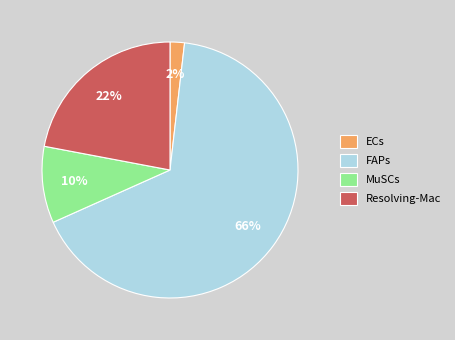

The FAPs slice represents 74% of the pie. True or false?

False